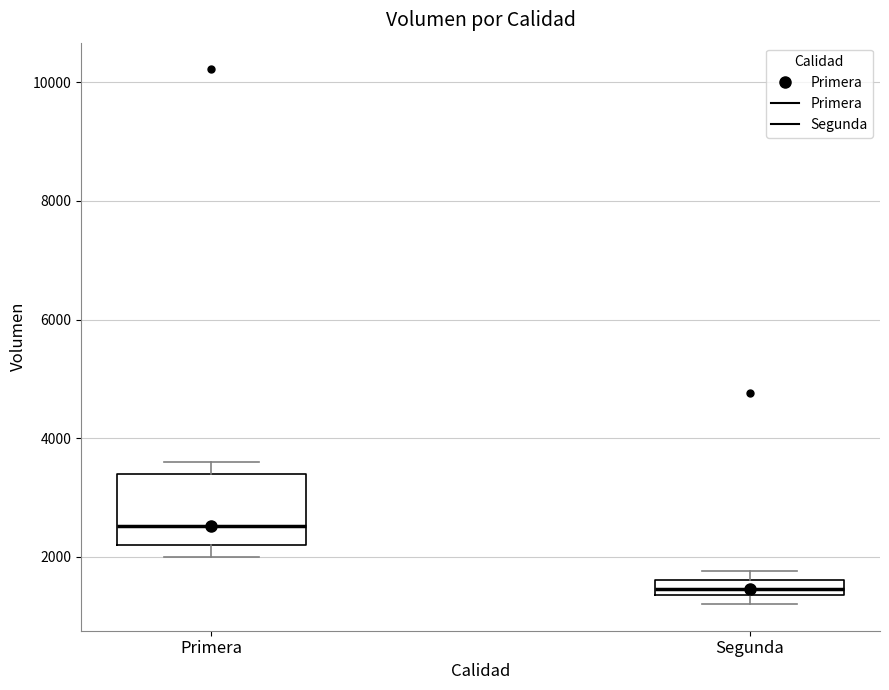

Which box has the highest median line?

Primera